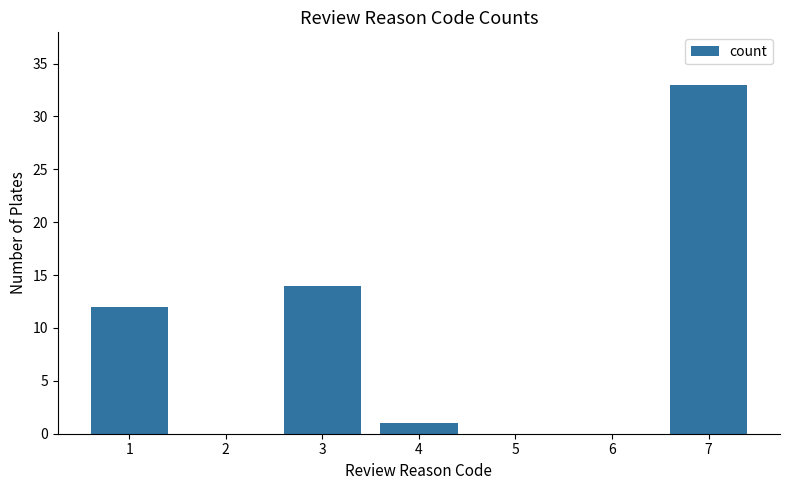

Between 1 and 2, which is larger?

1